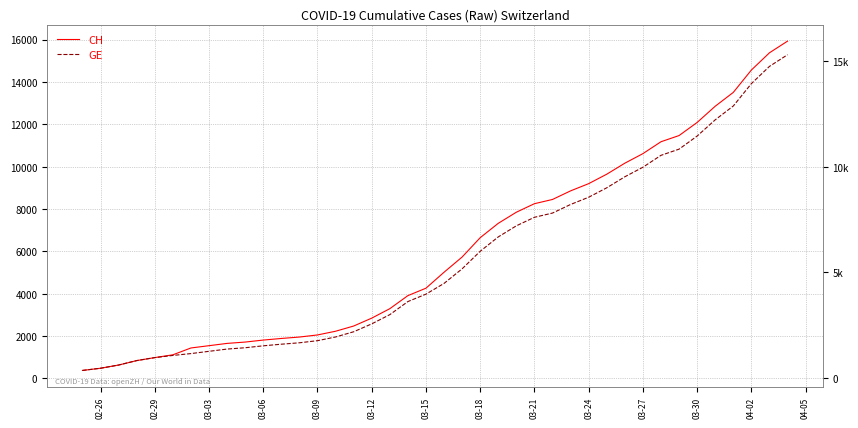

How many lines are shown in the chart?

2